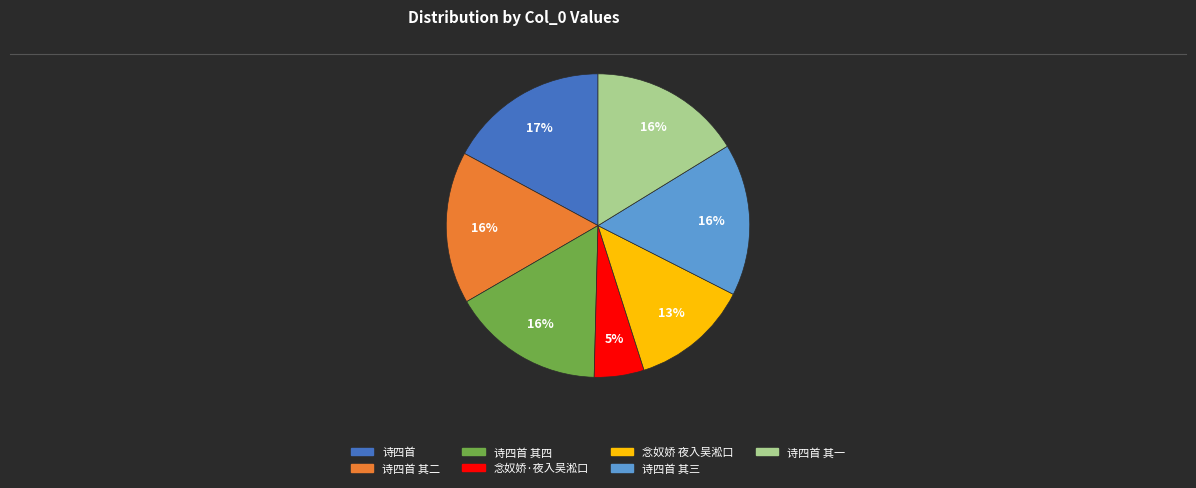

Does any single category account for the majority?

No